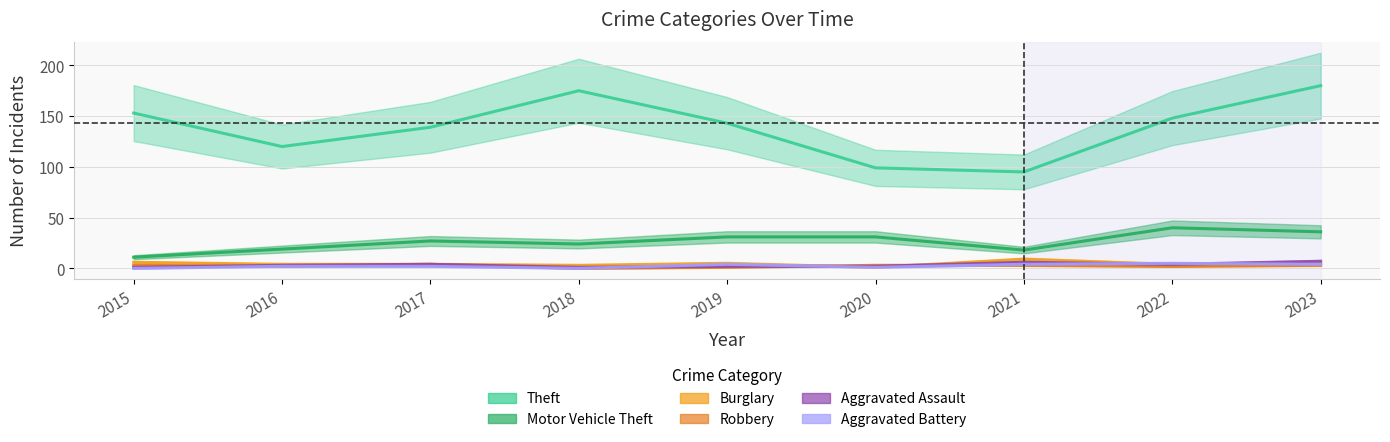

At 2021, list the series in order from largest to smallest.

Theft, Motor Vehicle Theft, Burglary, Aggravated Assault, Aggravated Battery, Robbery